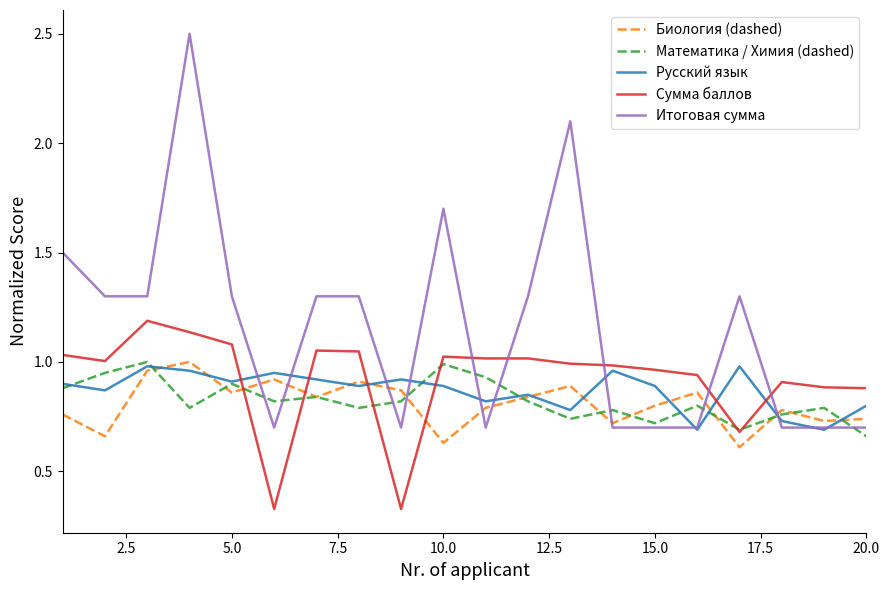

Which series has the largest total across all categories?

Итоговая сумма